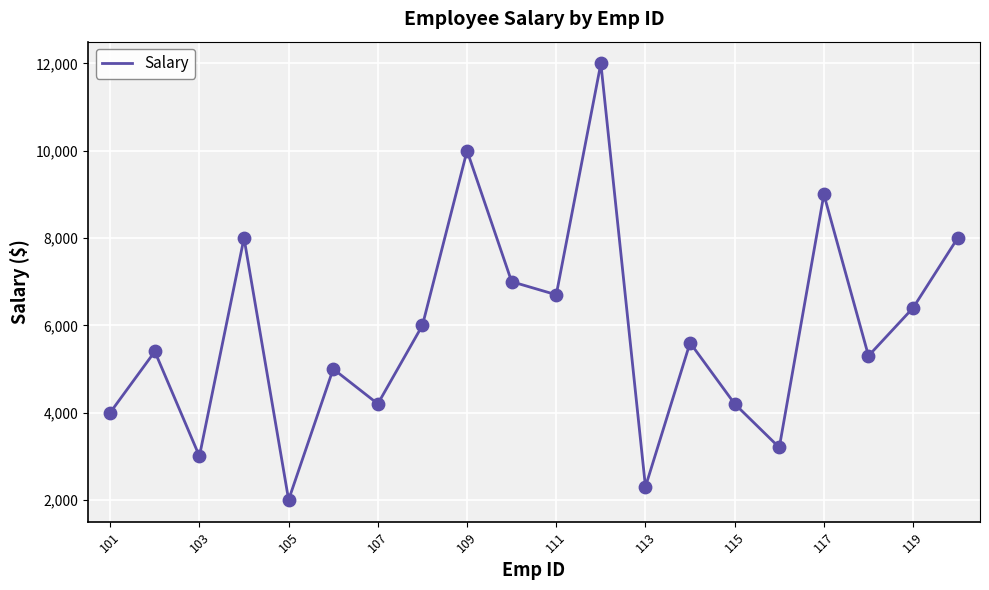

What is the smallest value displayed?

2000